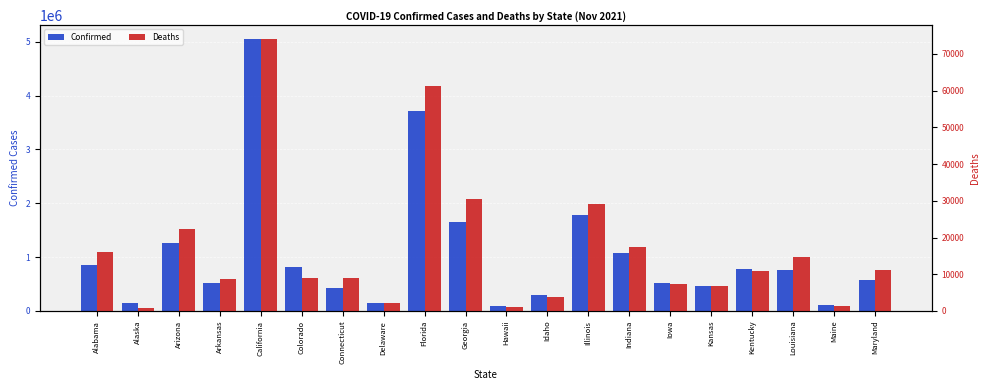

What is the total value across all series at Maine?

119792